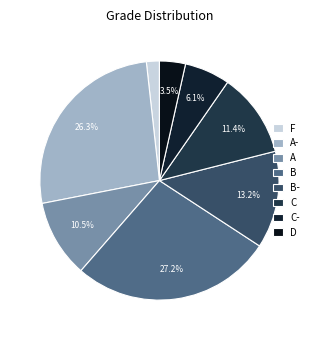

The B- slice represents 8% of the pie. True or false?

False